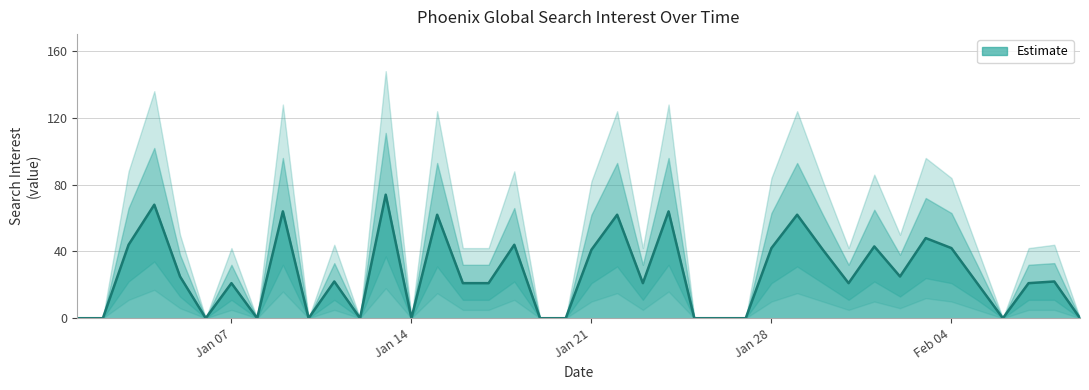

True or false: Estimate has a value of 5 at Jan 07.

False